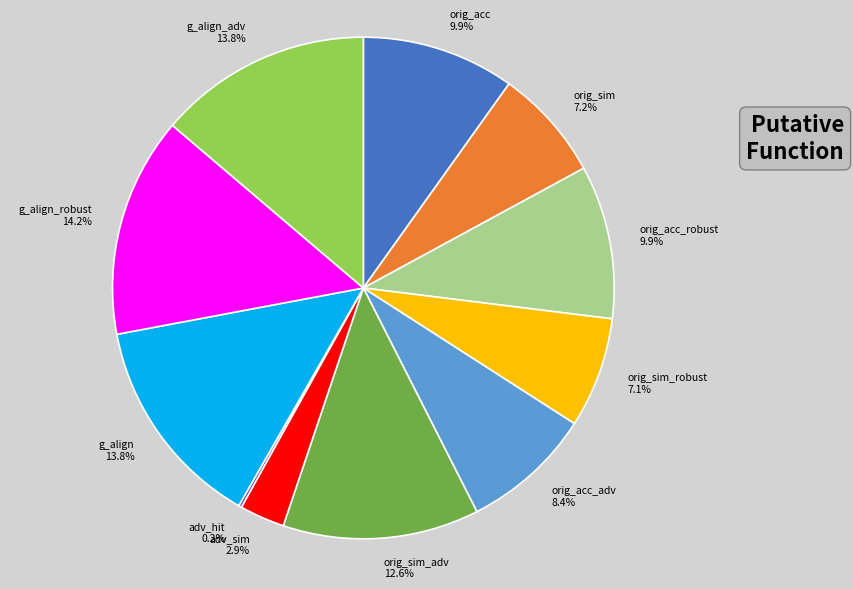

Approximately how many times larger is the value at orig_acc_adv compared to g_align_adv?

0.6